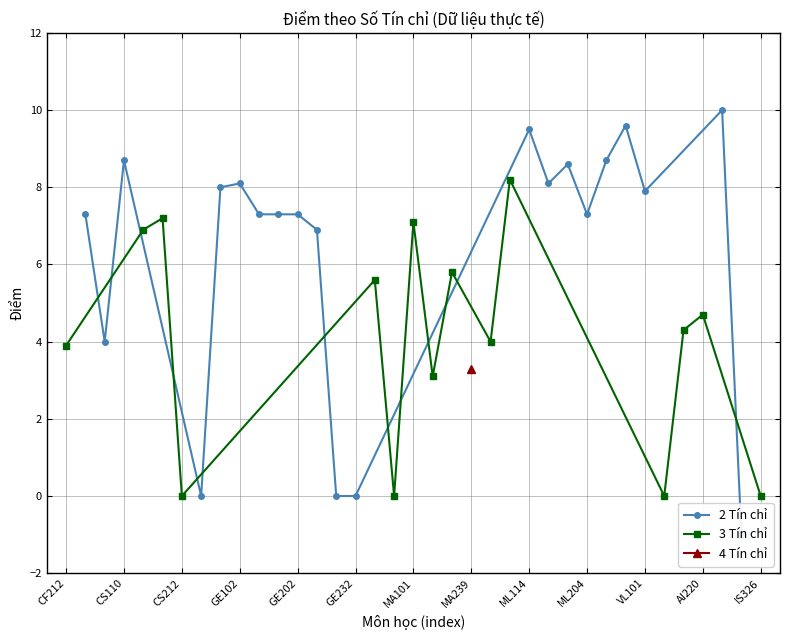

True or false: 3 Tín chỉ has more than 2 points higher than both neighbors.

True